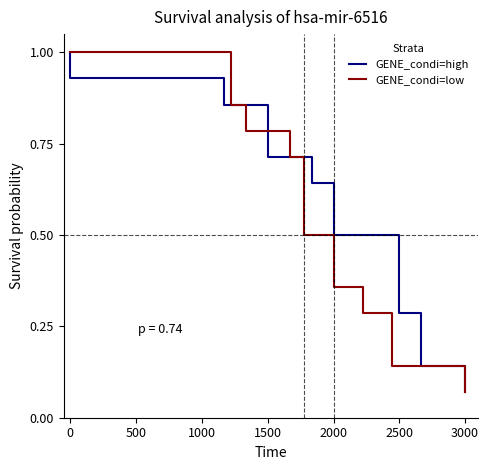

Where is GENE_condi=high nearest to the value 0?

3000